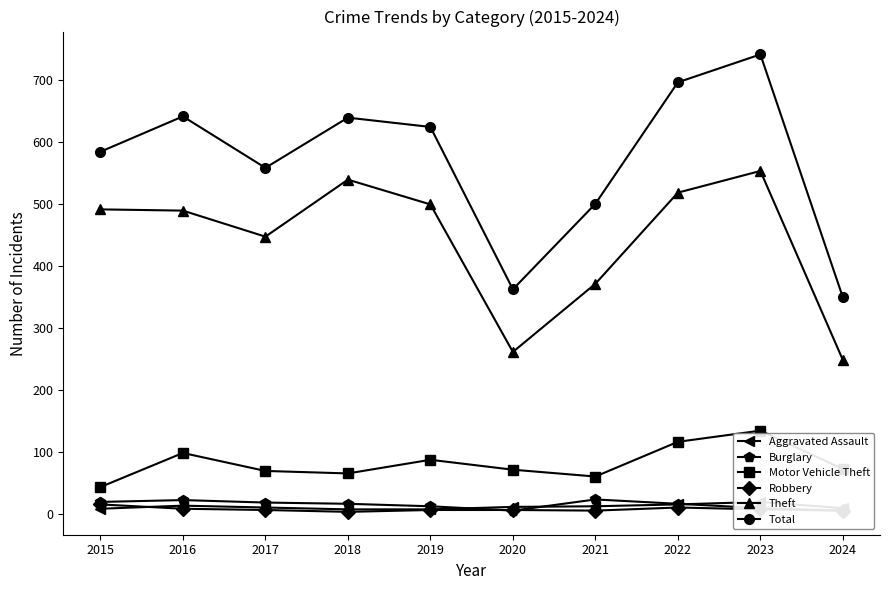

Between 2023 and 2024, which series saw the biggest shift?

Total